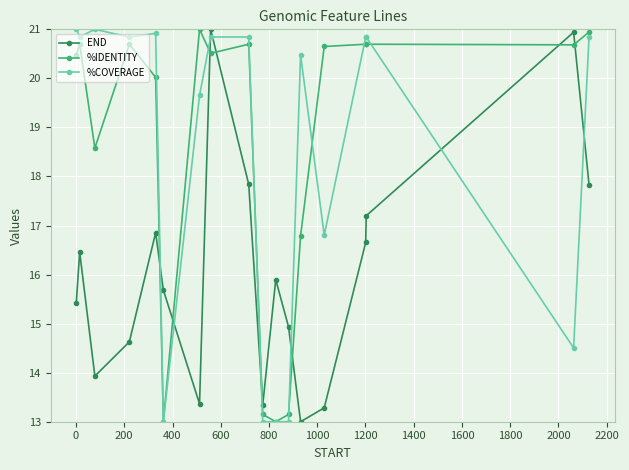

What is the minimum value for %COVERAGE?

13.0